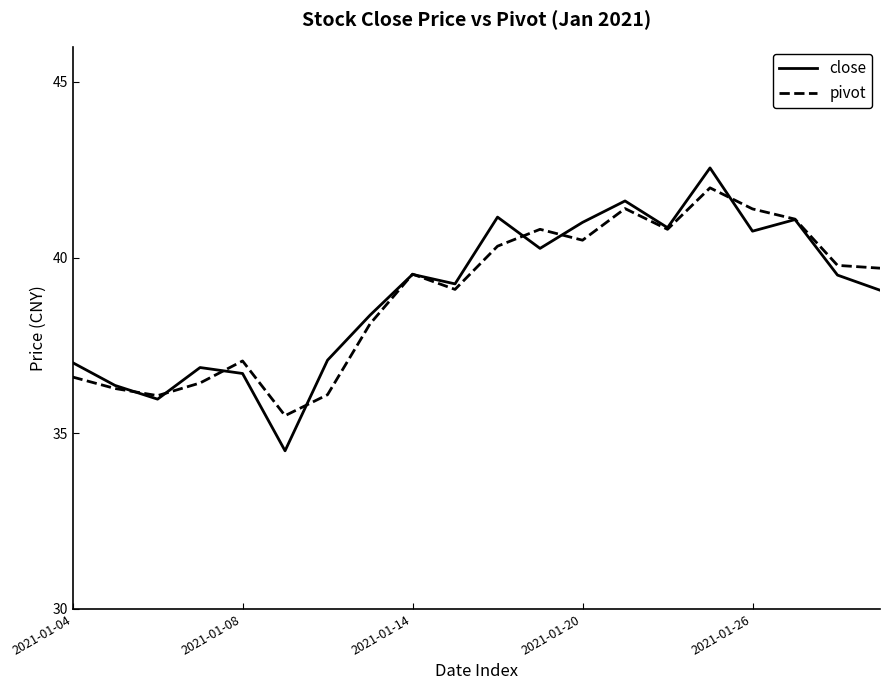

What is the minimum value for close?

34.5